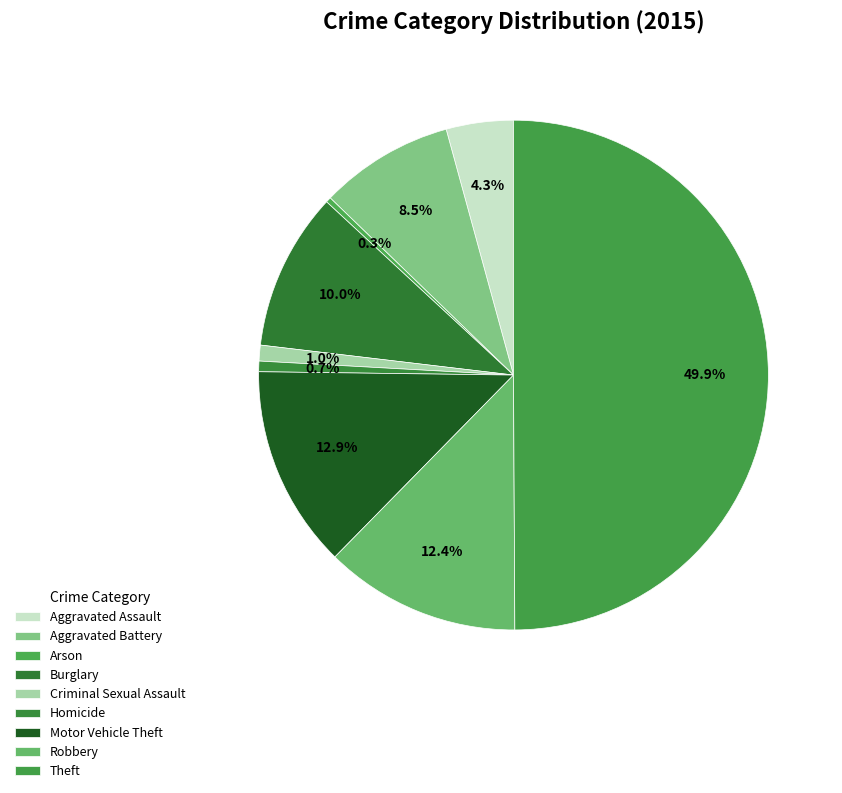

To the nearest percent, what is the difference between the Homicide and Aggravated Battery slice percentages?

8%